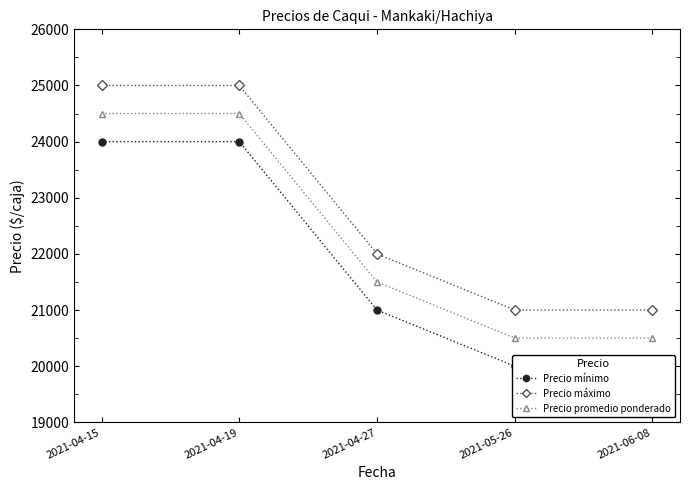

What is the value of the Precio promedio ponderado point at the 5th from the left?

20500